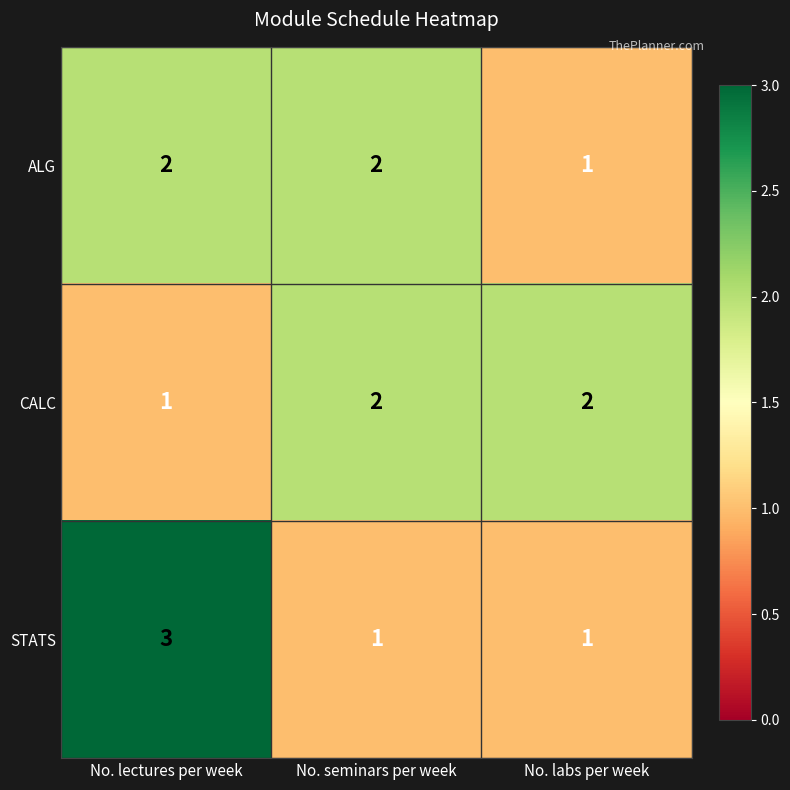

The CALC series shows 1 at No. labs per week. True or false?

False